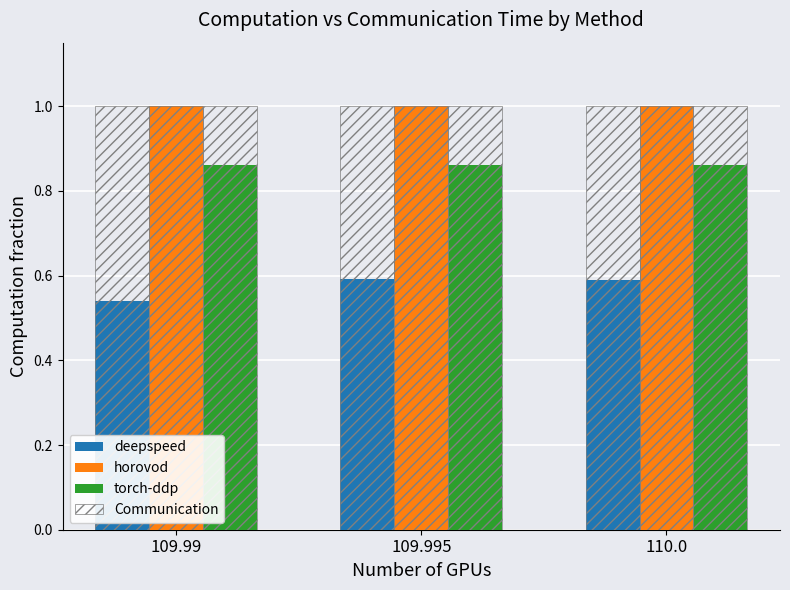

Count the number of categories in the chart.

3